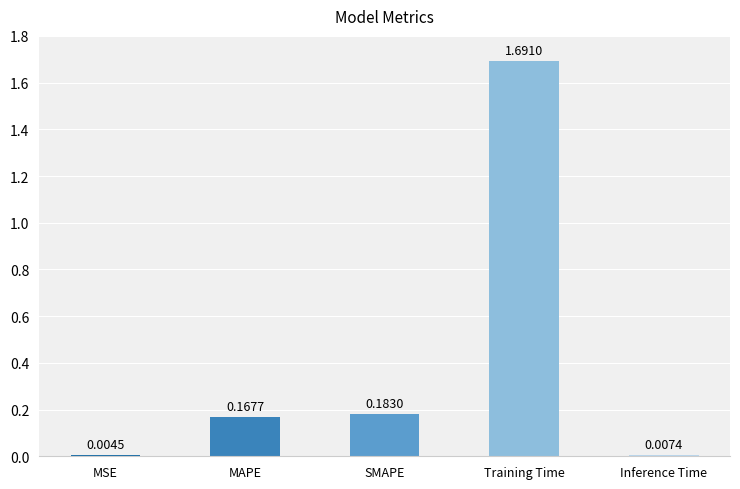

Between Training Time and Inference Time, which is larger?

Training Time